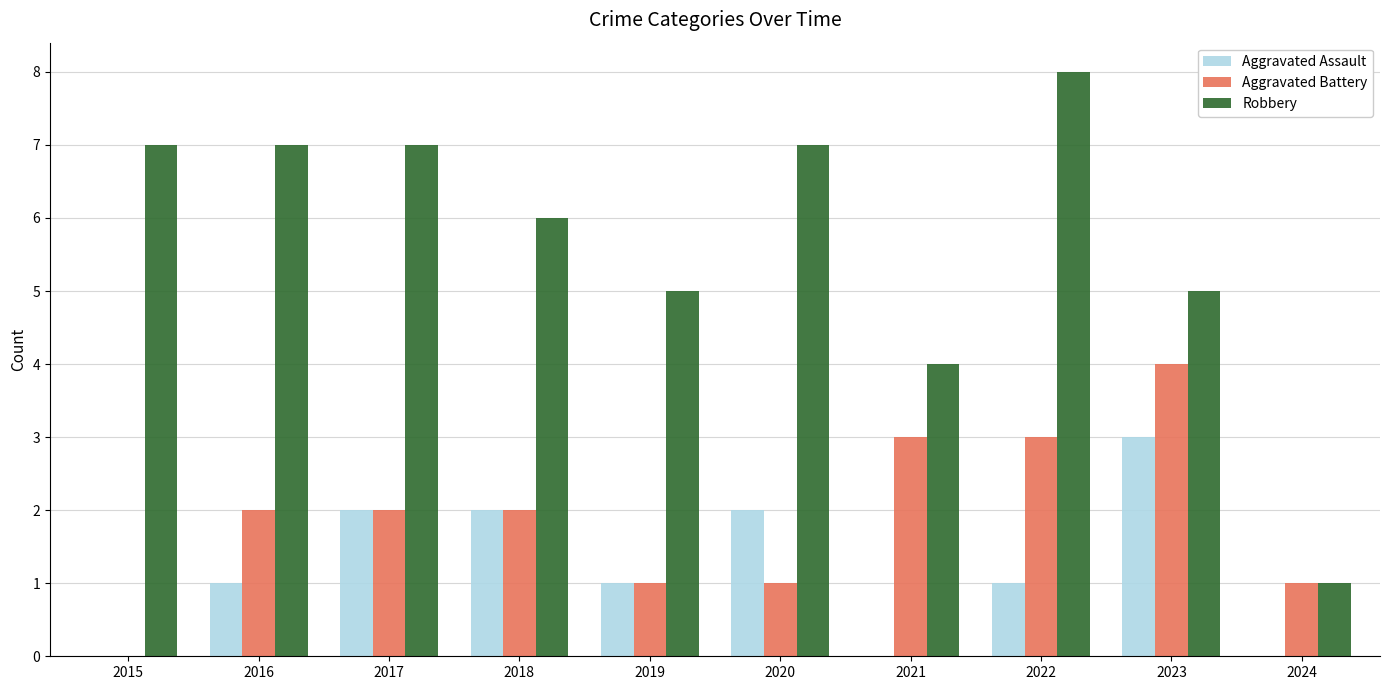

What value does the Aggravated Battery series have at 2022?

3